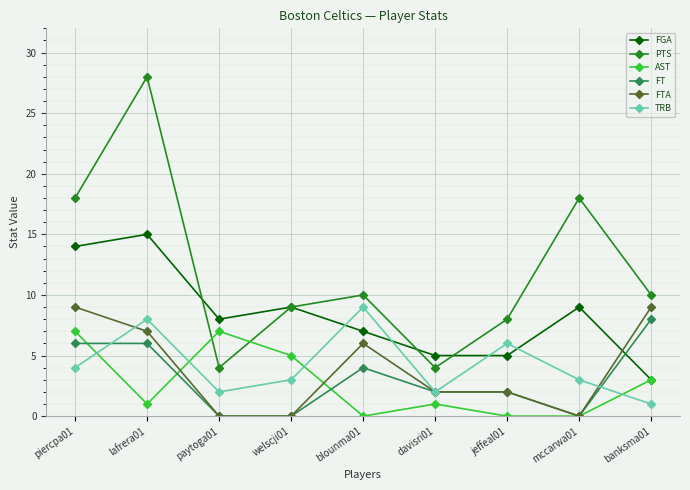

What position from the right is jeffeal01?

3